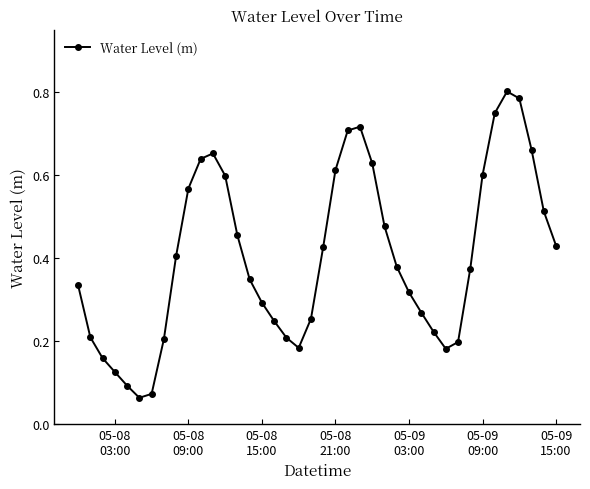

How many interior local peaks (higher than both neighbors) does the data have?

3